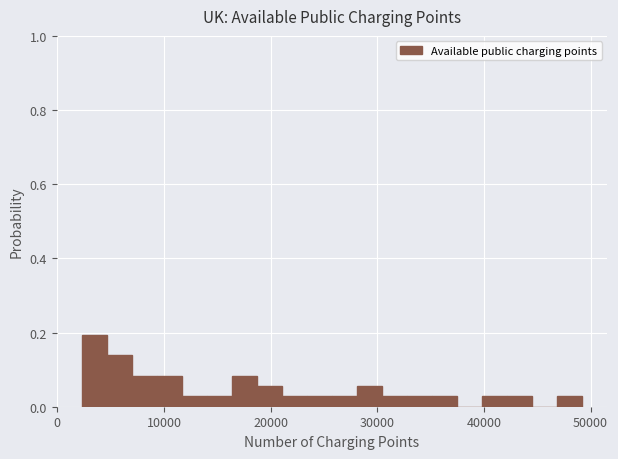

Read against the x-axis, roughly where is the centre of the tallest bar?

3000